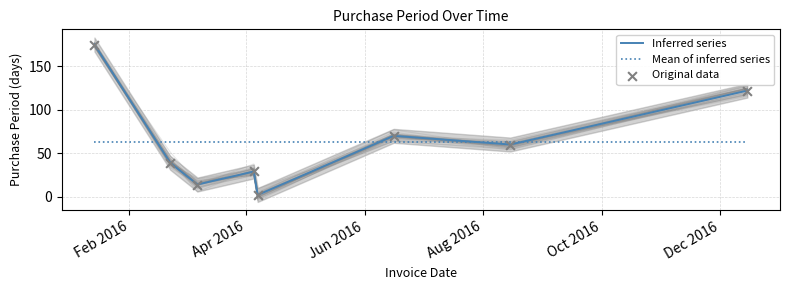

What are all the series names shown in the legend?

Inferred series, Mean of inferred series, Original data